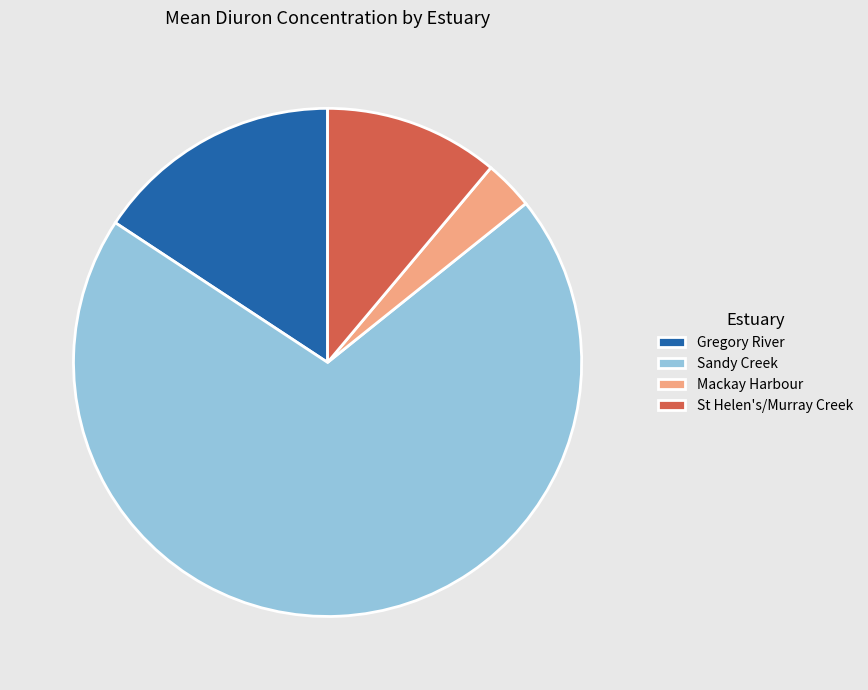

Which slice is the largest?

Sandy Creek